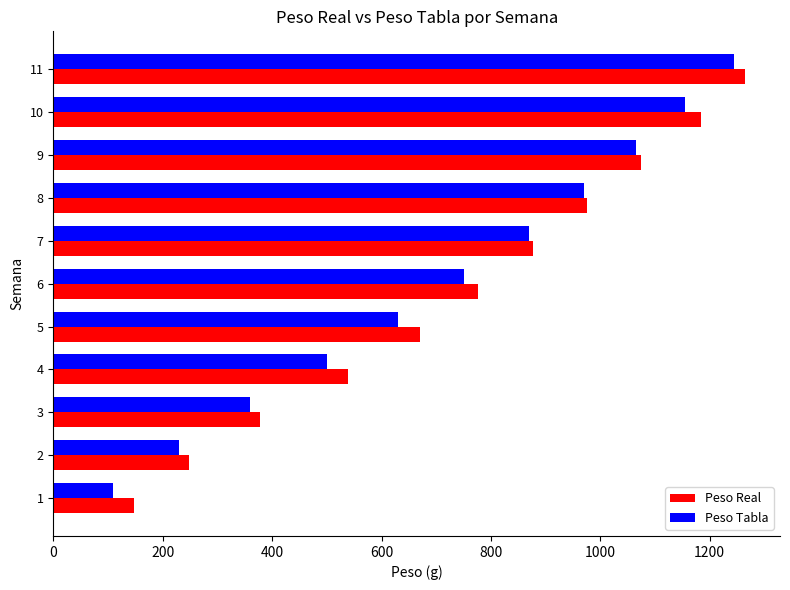

What is the average value of the Peso Real series?

739.6